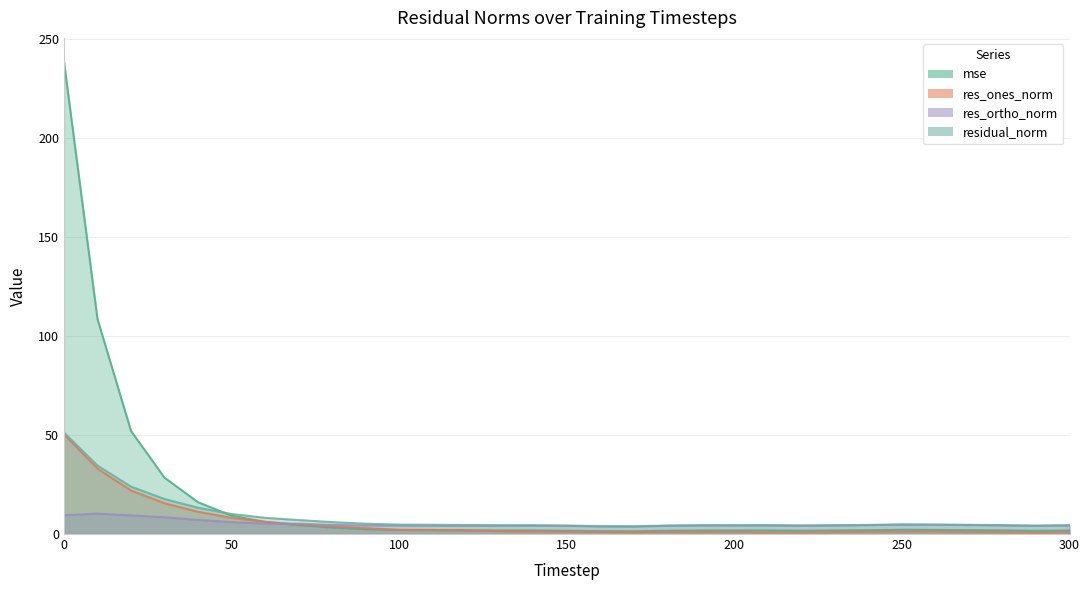

Rank the series at 0 from lowest to highest value.

res_ortho_norm, res_ones_norm, residual_norm, mse